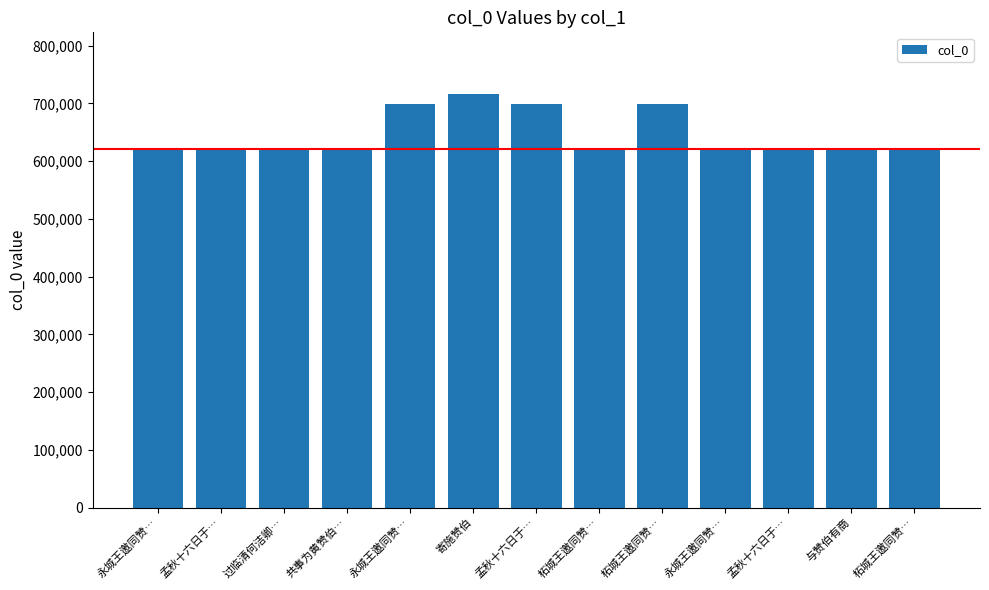

Reading right to left, list all the values displayed in this chart.

柘城王邀同赞…=621985	与赞伯有商=622196	孟秋十六日于…=621970	永城王邀同赞…=621982	柘城王邀同赞…=699654	柘城王邀同赞…=621984	孟秋十六日于…=699648	寄施赞伯=715845	永城王邀同赞…=699653	共事为黄赞伯…=622195	过临清何洁卿…=621986	孟秋十六日于…=621969	永城王邀同赞…=621983